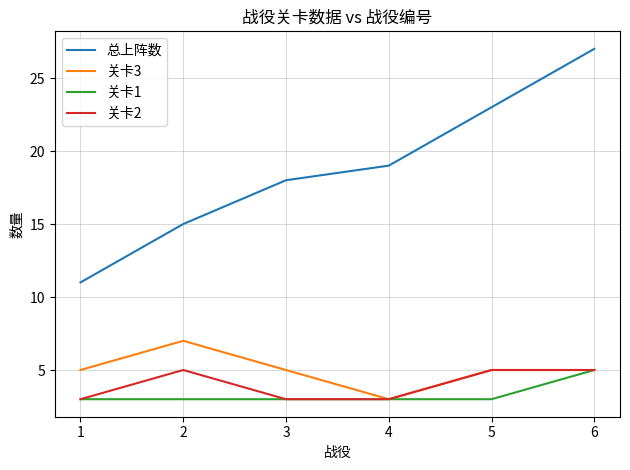

What is the total value across all series at 3?

29